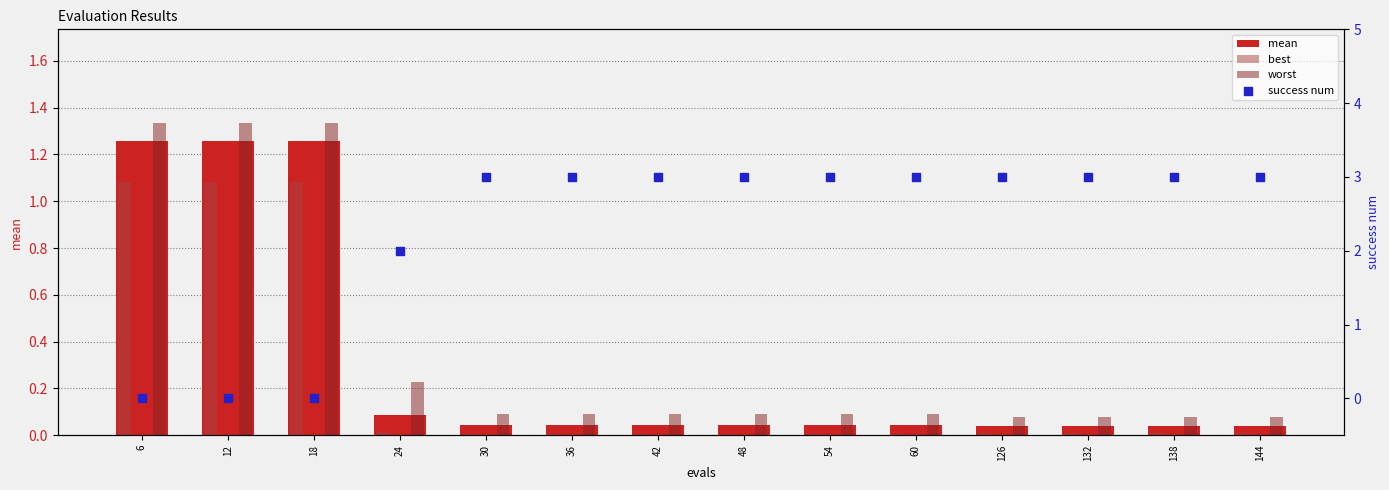

Which series has the largest Y range (max minus min)?

success num